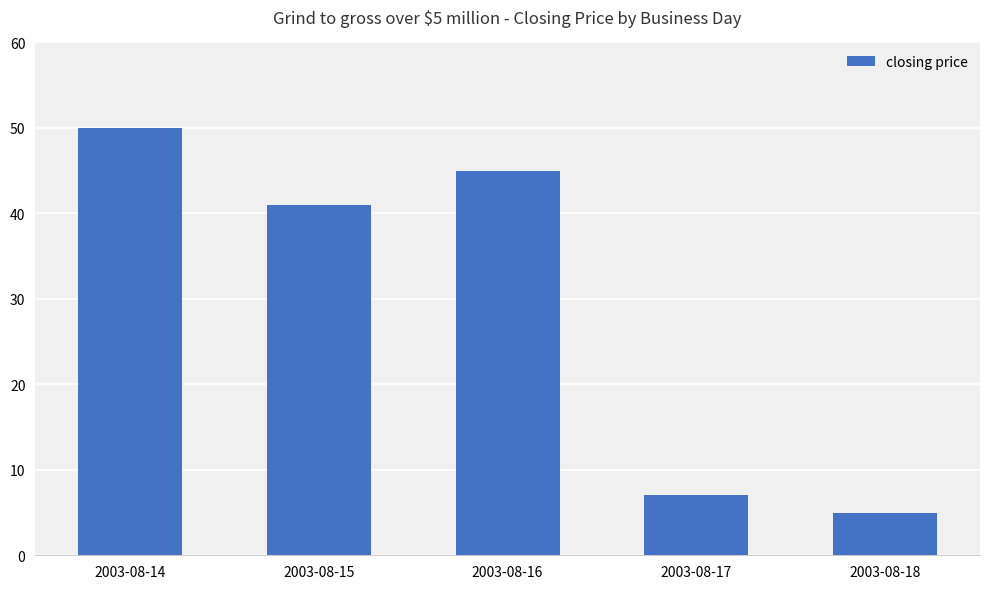

How many data points does each series have?

5